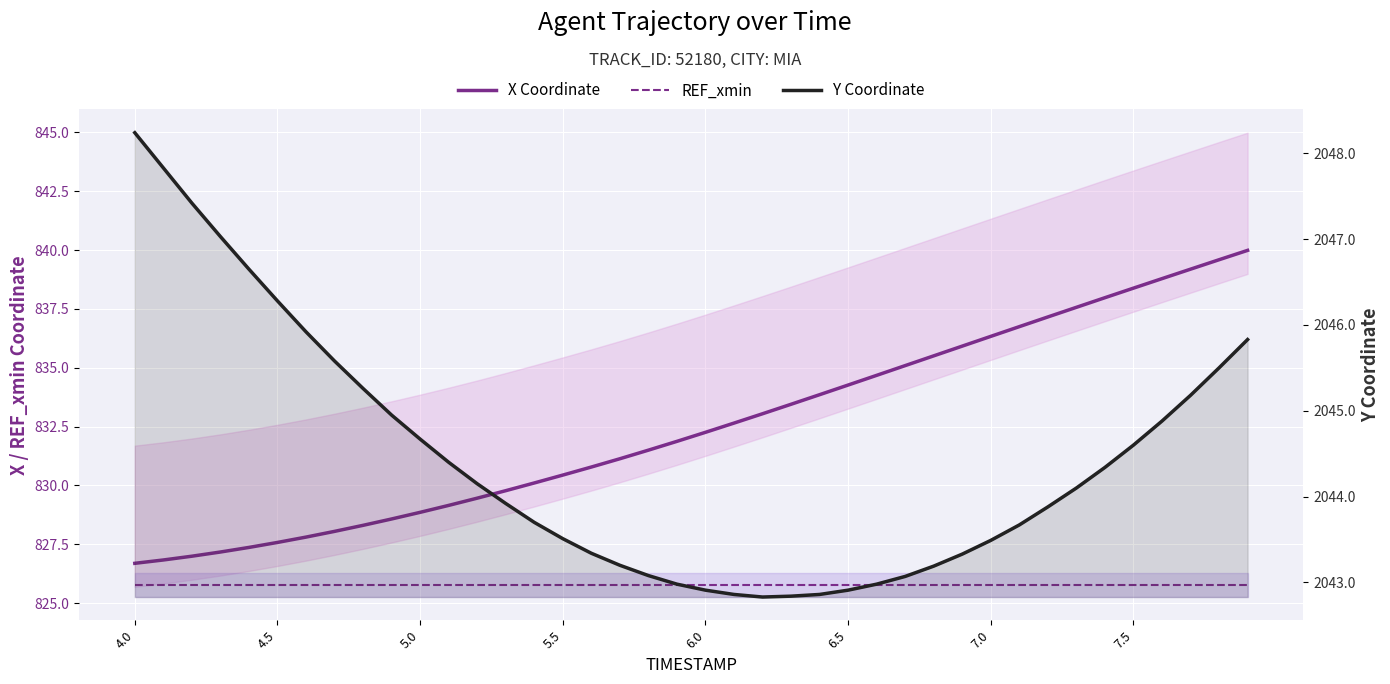

What is the difference between the maximum and minimum values in the Y Coordinate series?

5.4